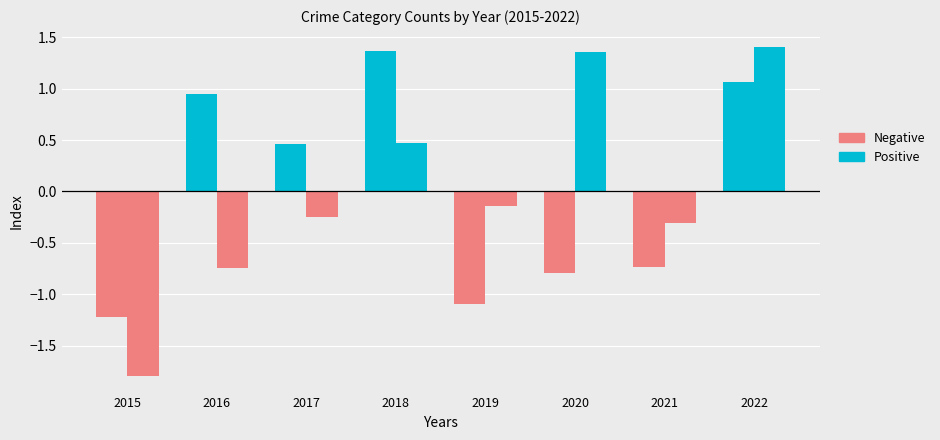

What is the minimum value for Positive?

0.5